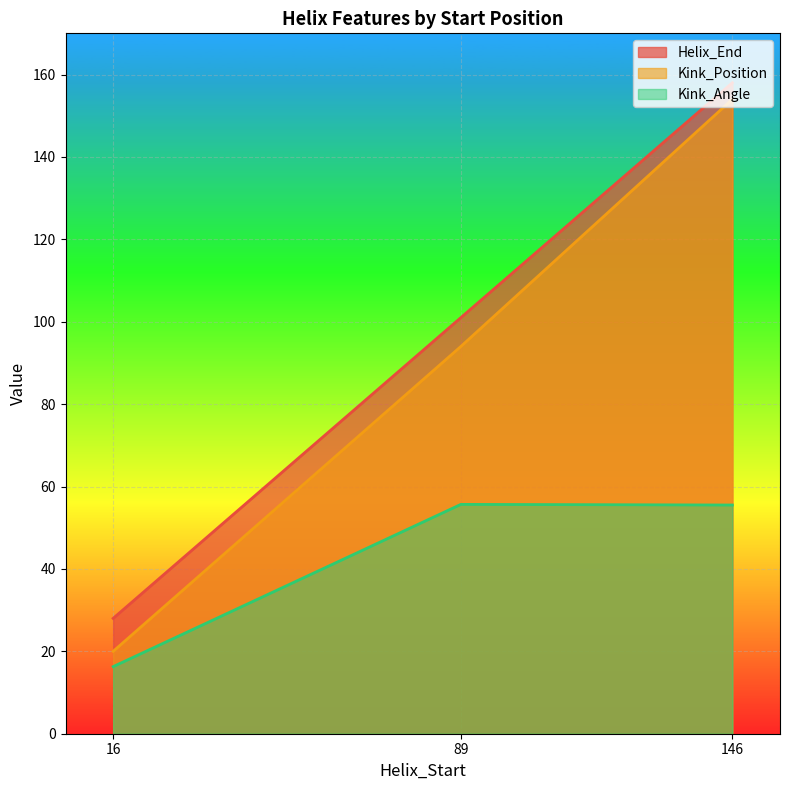

Where is Helix_End nearest to the value 93?

89